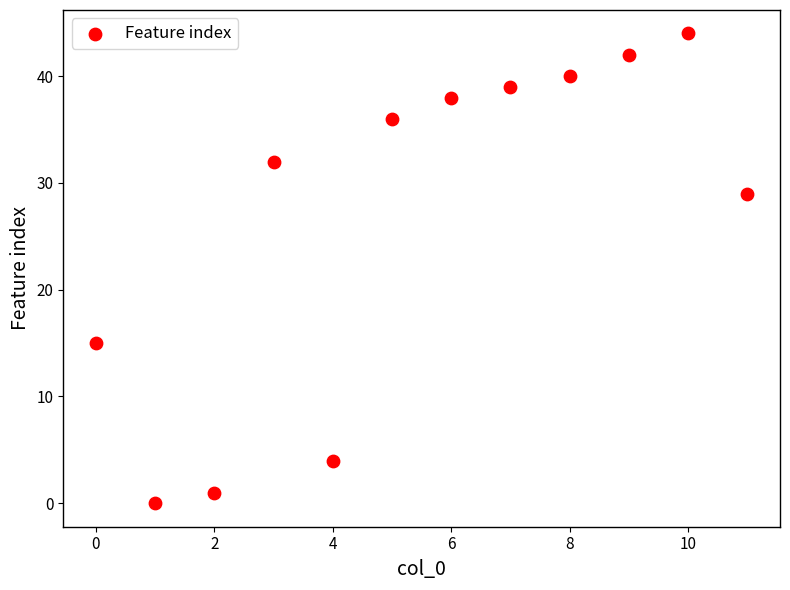

What is the average Y value?

27